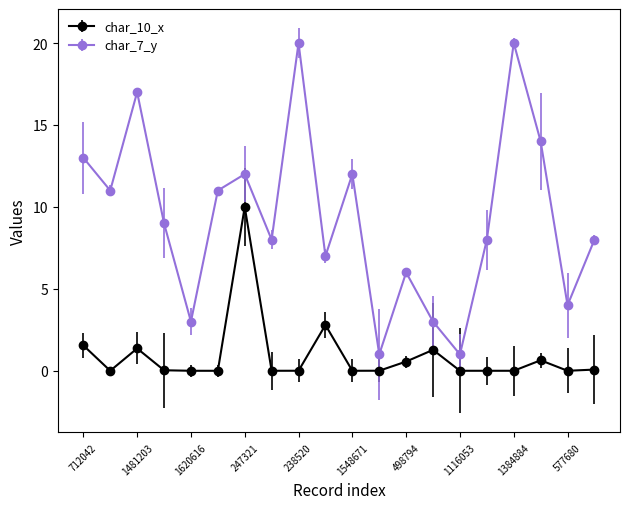

What is the maximum value for char_7_y?

20.0